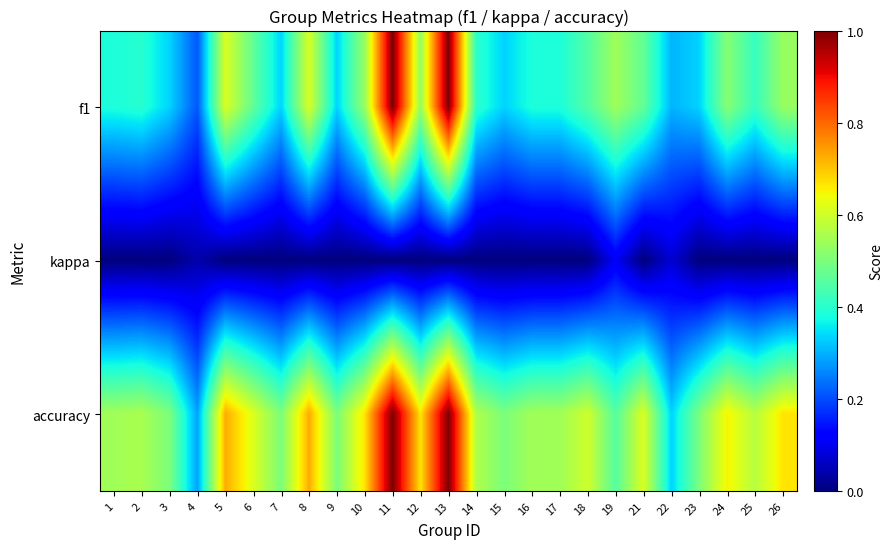

What is the total value across all series at 13?

2.0